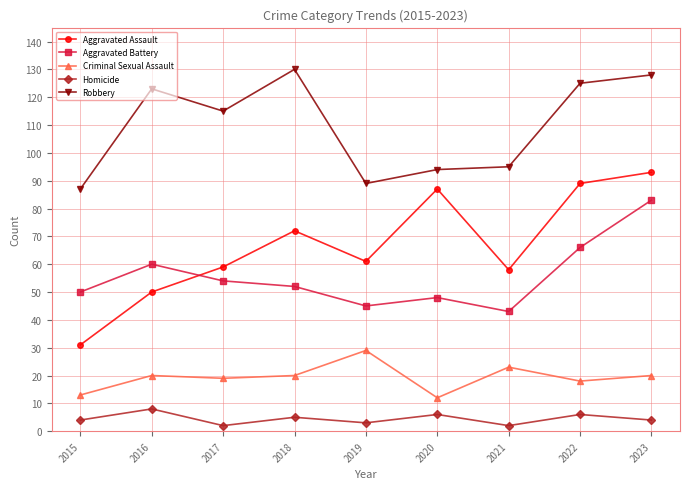

Reading left to right, extract all data points from this chart.

Aggravated Assault: 31	50	59	72	61	87	58	89	93
Aggravated Battery: 50	60	54	52	45	48	43	66	83
Criminal Sexual Assault: 13	20	19	20	29	12	23	18	20
Homicide: 4	8	2	5	3	6	2	6	4
Robbery: 87	123	115	130	89	94	95	125	128